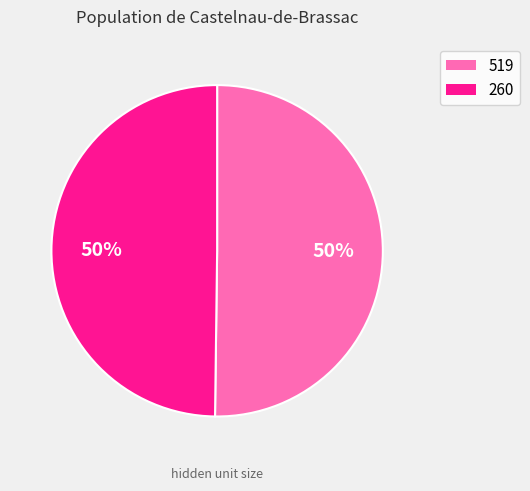

To the nearest percent, what percentage of the pie is 260?

50%